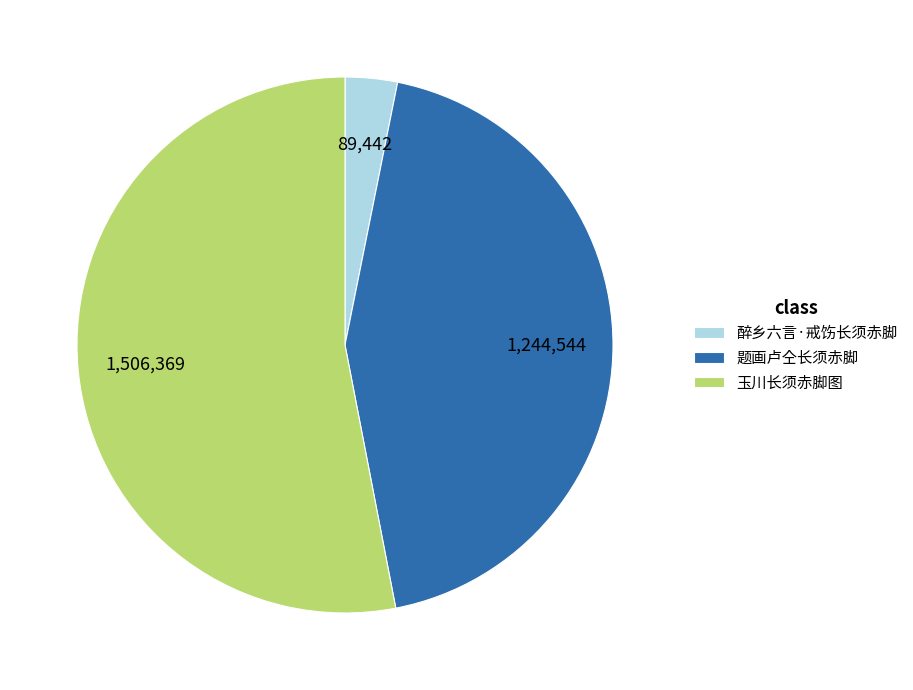

Which has a higher value, 玉川长须赤脚图 or 题画卢仝长须赤脚?

玉川长须赤脚图